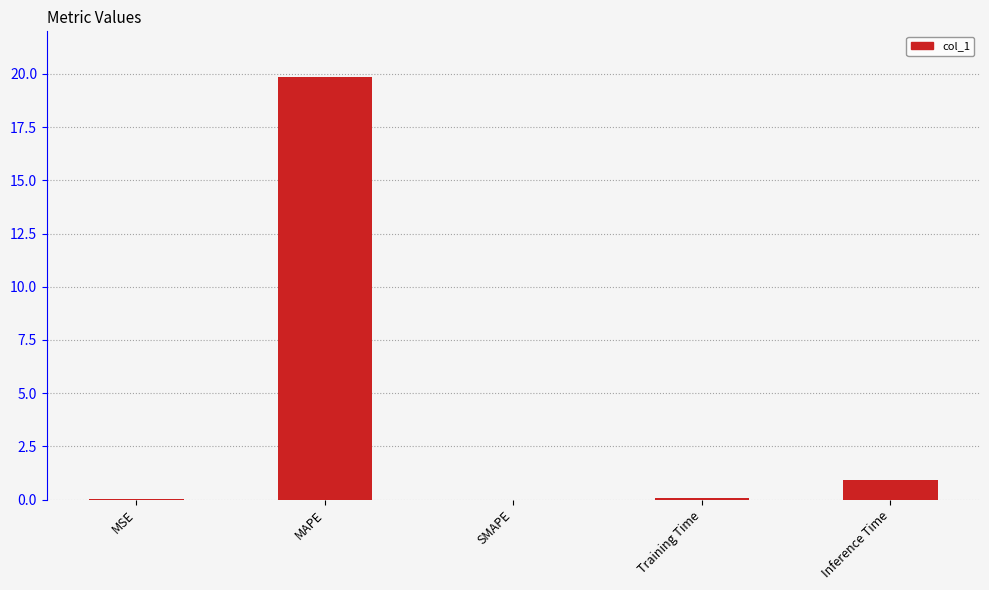

What is the difference between the values at Training Time and Inference Time?

0.8